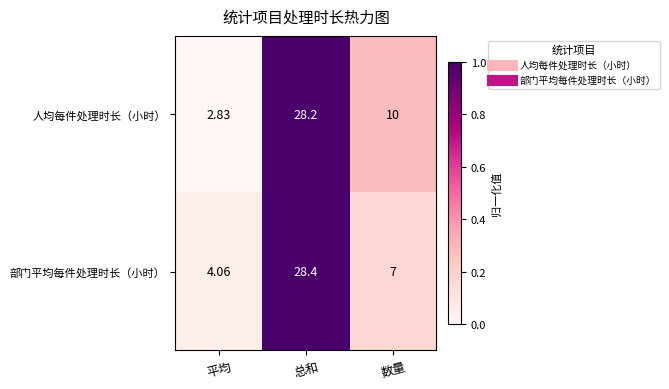

What is the difference between the highest and lowest values at 数量?

3.0